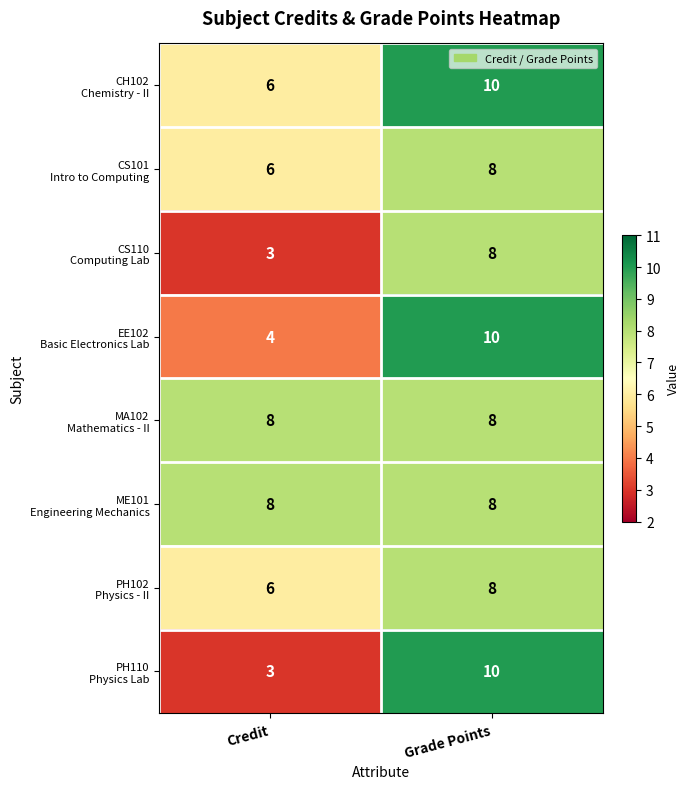

What is the total value across all series at Grade Points?

70